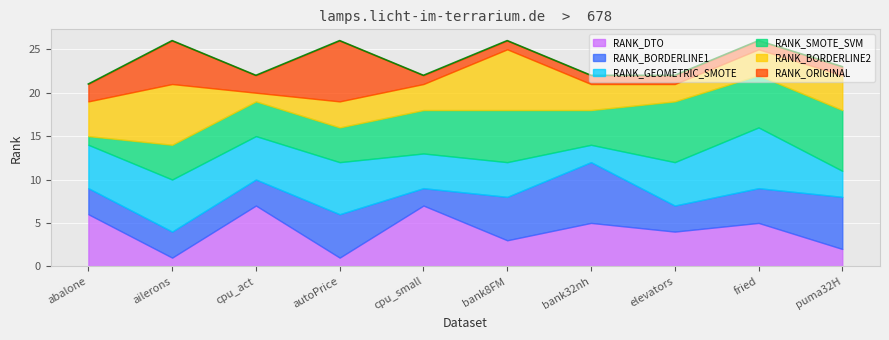

At which label does RANK_GEOMETRIC_SMOTE reach its minimum?

bank32nh